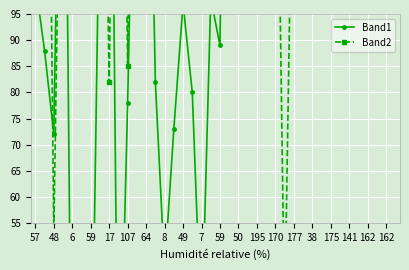

What is the difference between the maximum and minimum values in the Band1 series?

217